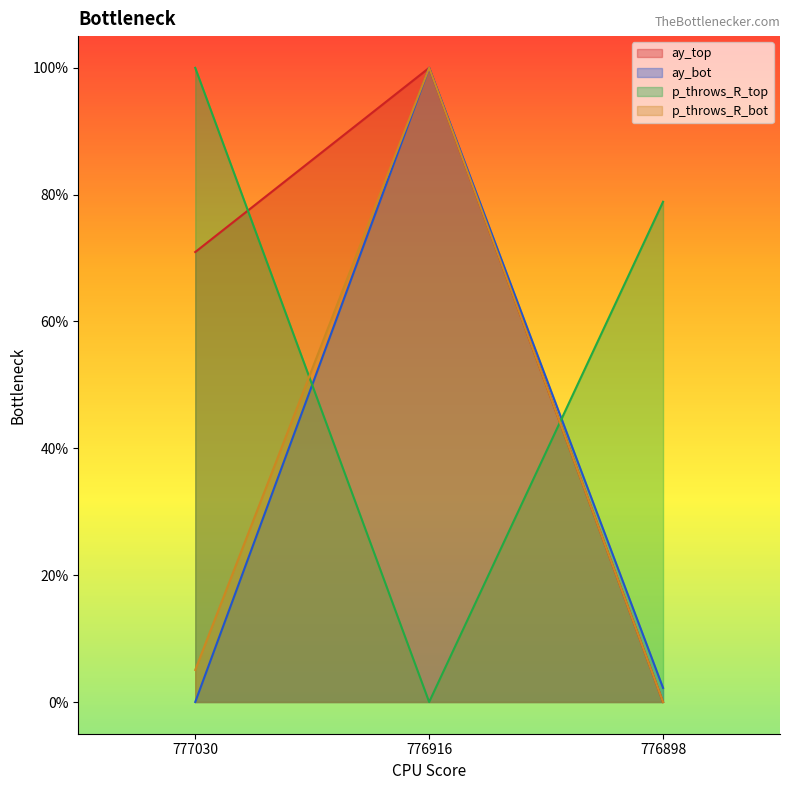

At 777030, list the series in order from smallest to largest.

ay_bot, p_throws_R_bot, ay_top, p_throws_R_top